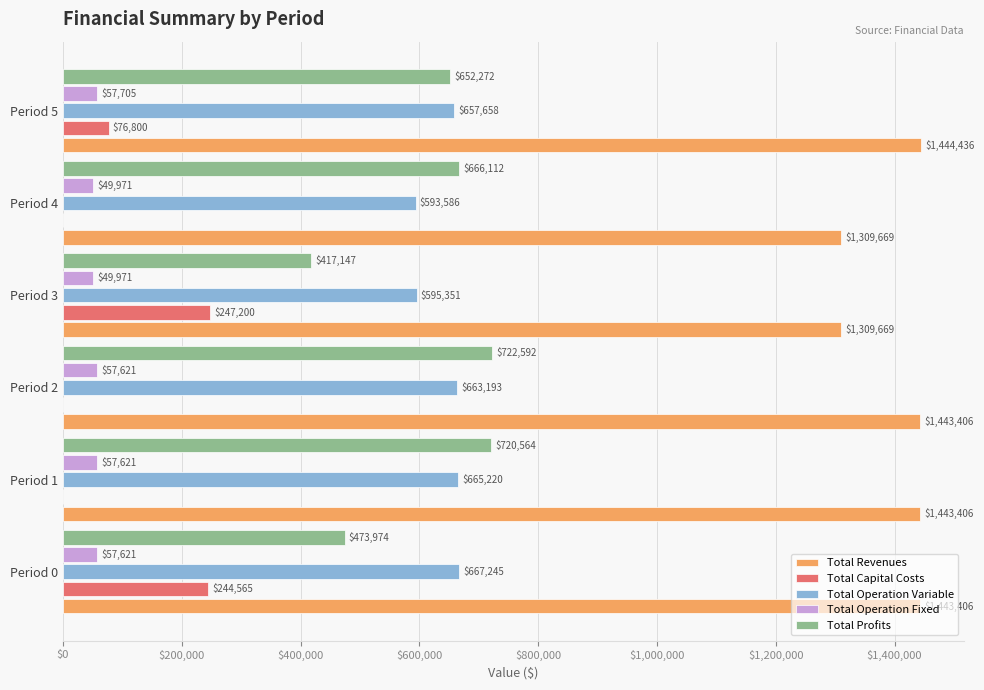

What is the highest value of the Total Operation Fixed series?

57705.3